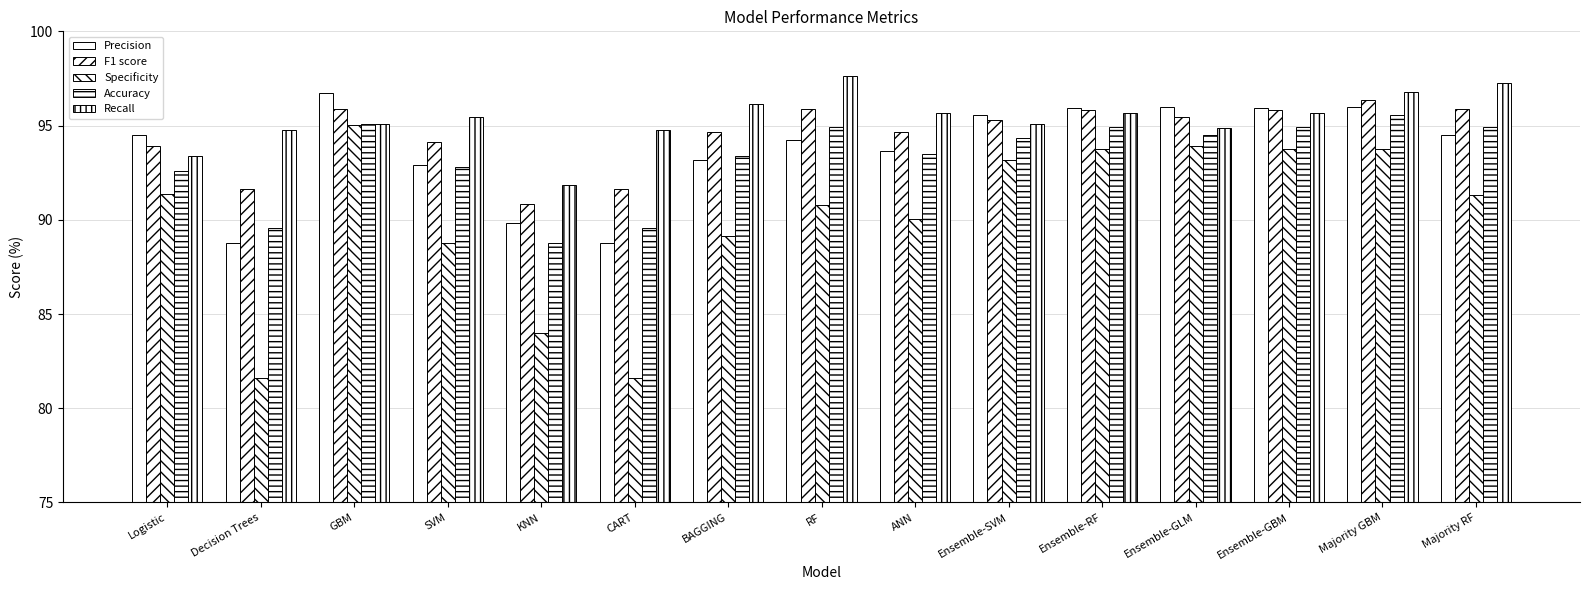

What position from the left is Decision Trees?

2